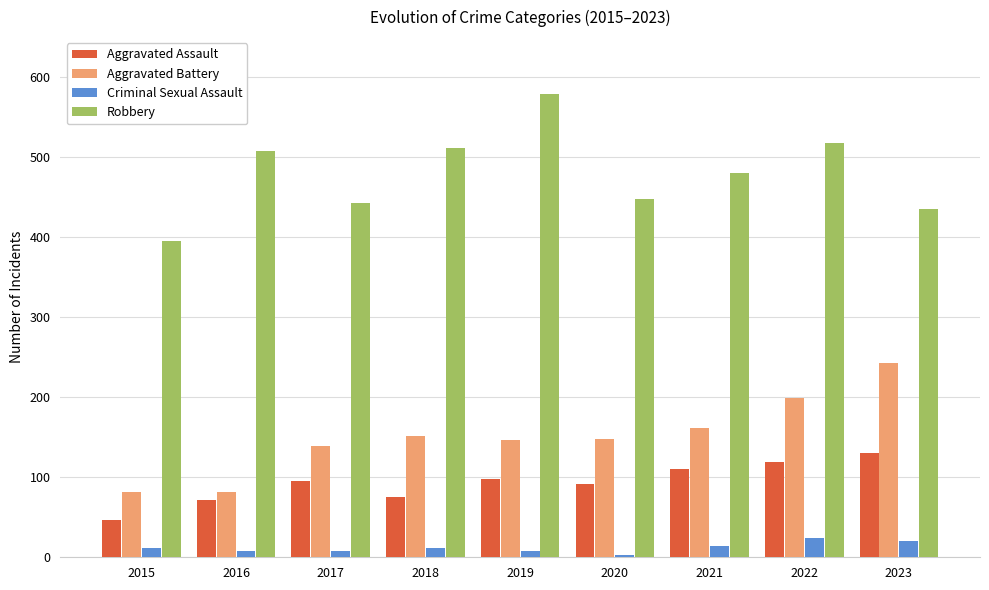

How many bars are there in each group?

4